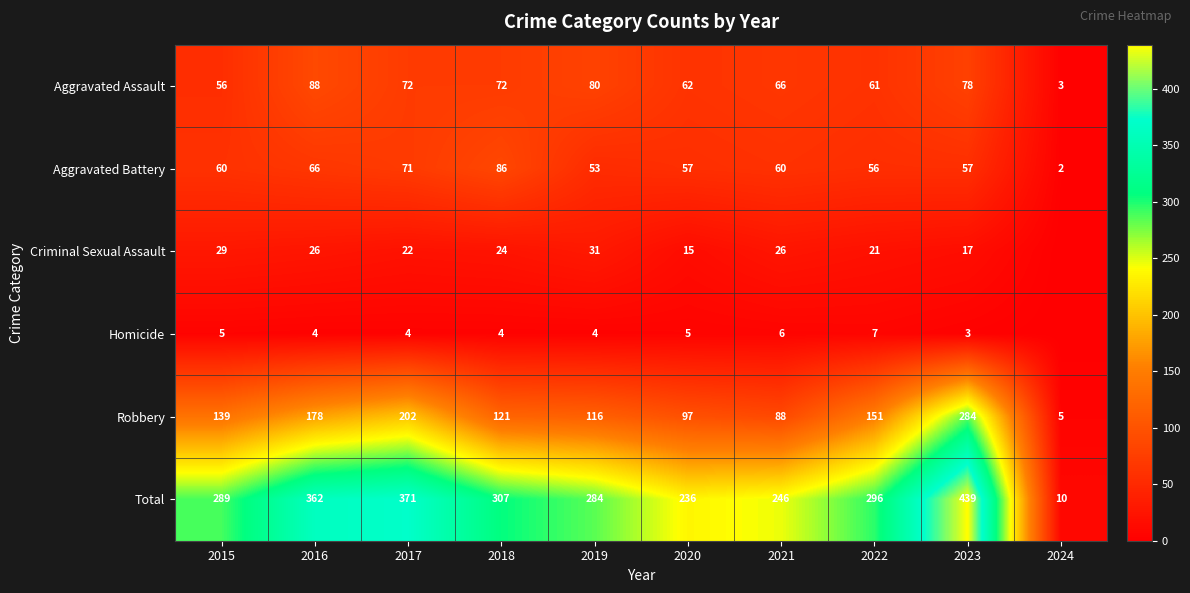

What is the sum of the Total values at 2024 and 2017?

381